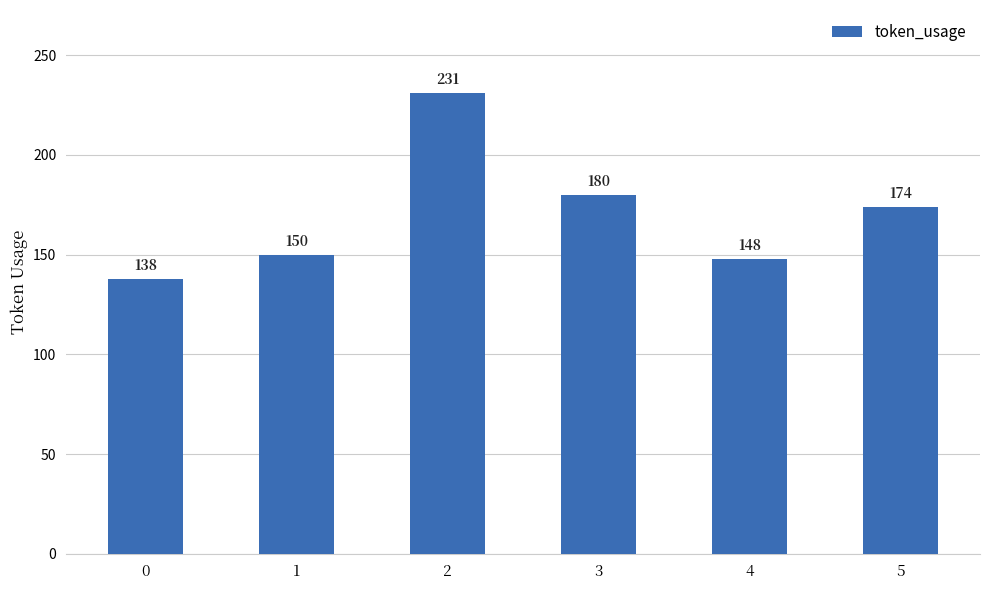

Which has a higher value, 4 or 3?

3